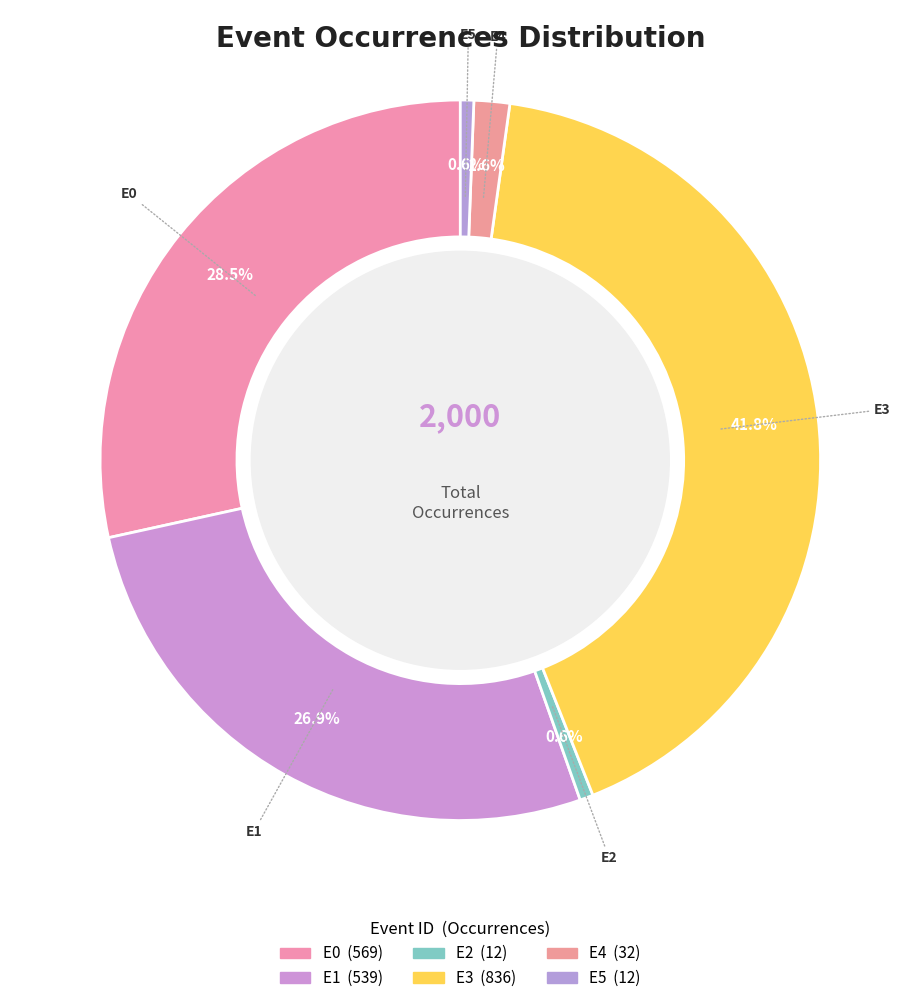

Count the number of slices in the pie.

6